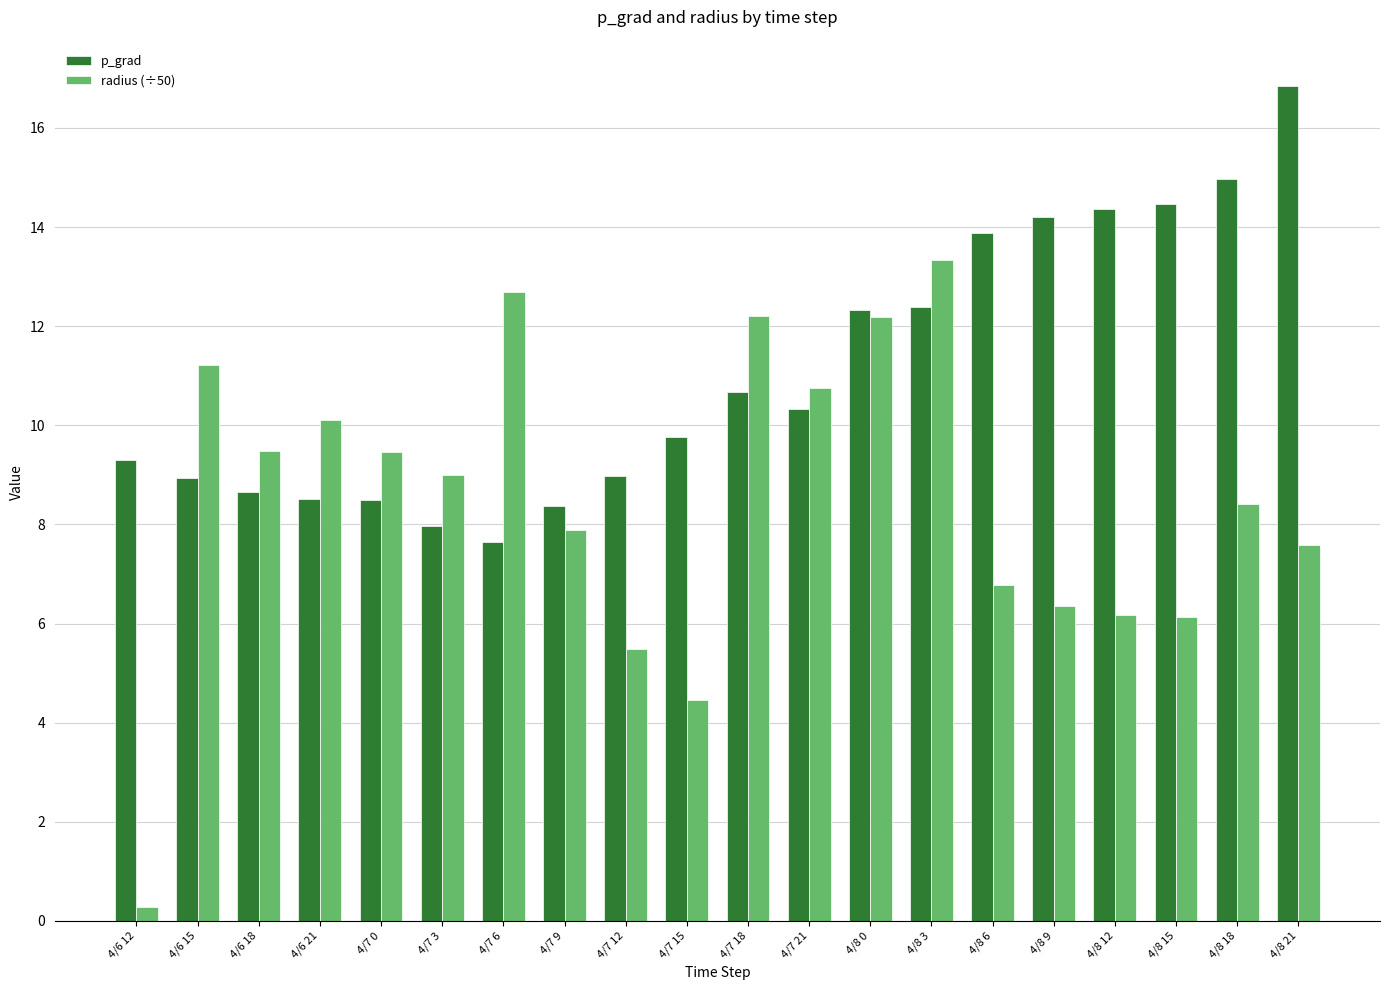

What is the difference between the radius (÷50) values at 4/6 12 and 4/8 0?

11.9